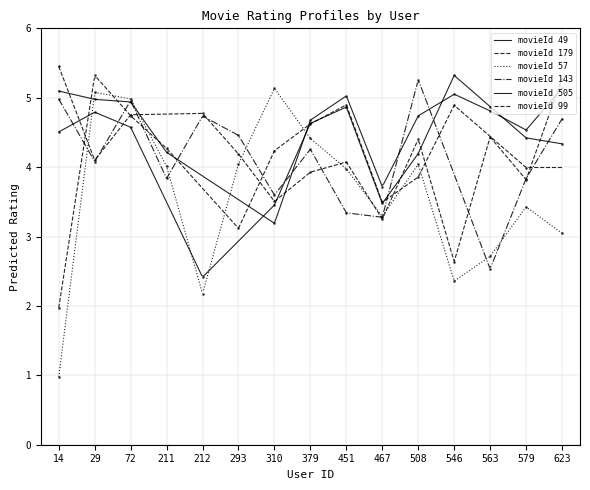

What is the value of the movieId 179 point at the 3rd from the left?

4.8